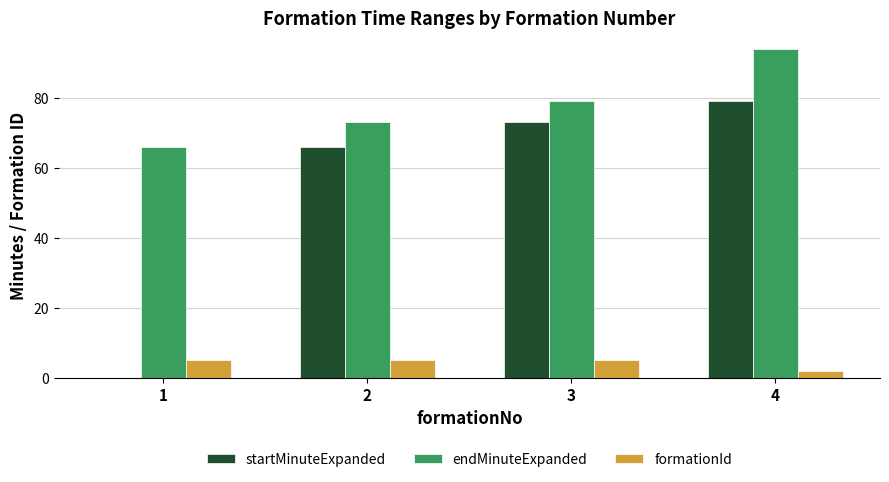

The startMinuteExpanded series shows 140 at 4. True or false?

False